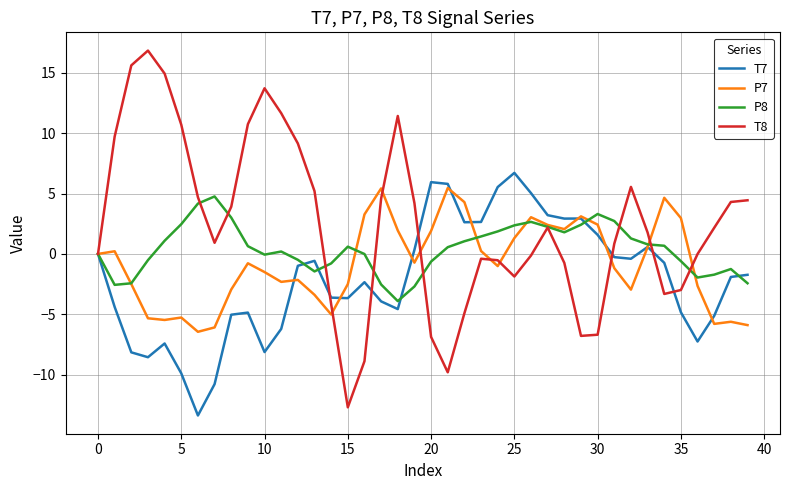

Rank the series by their average value, from lowest to highest.

T7, P7, P8, T8